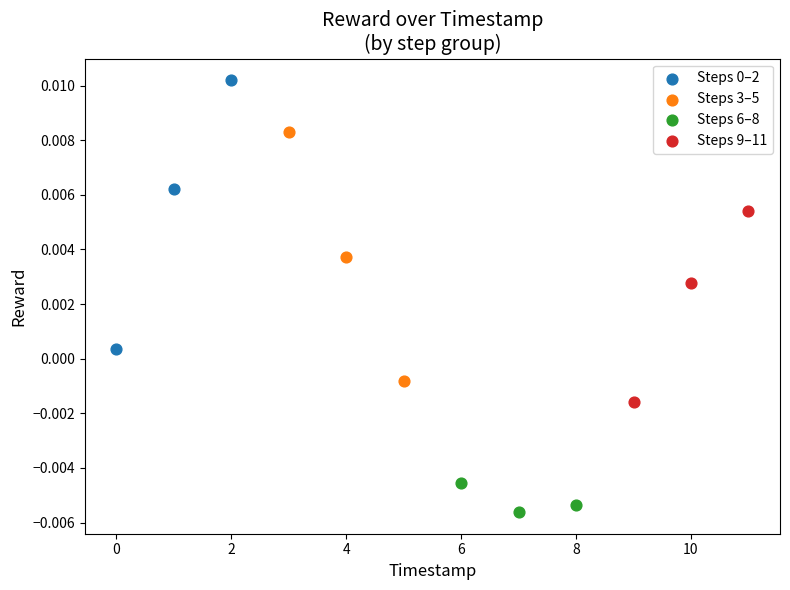

Which series contains the lowest Y value?

Steps 6–8